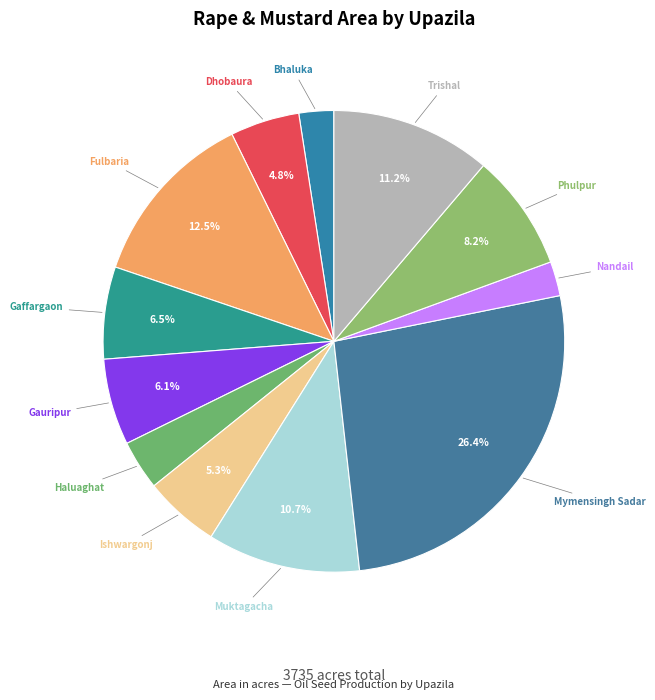

Count the number of slices in the pie.

12